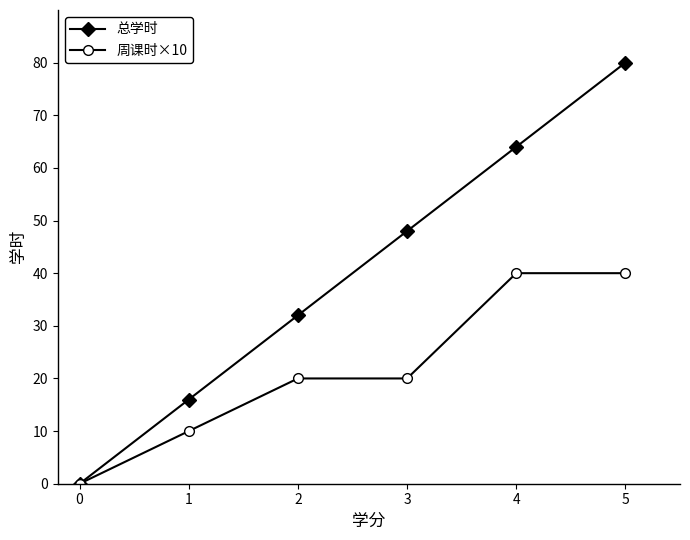

What is the difference between the highest and lowest values at 1?

6